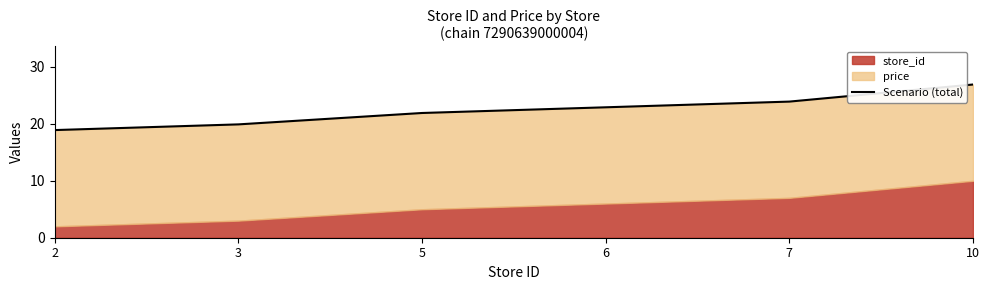

What is the change in value from 2 to 5?

+3.0